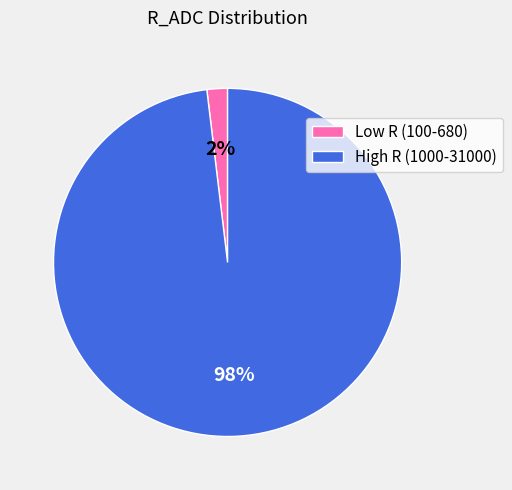

What is the smallest slice in the pie chart?

Low R (100-680)